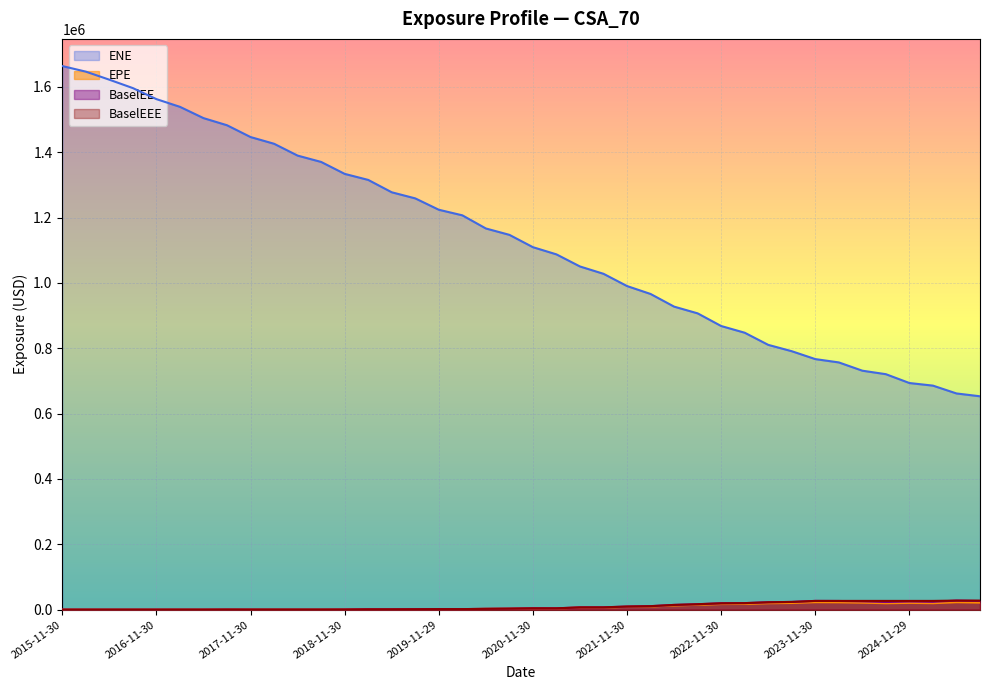

List the labels in order of BaselEE value, largest first.

2025-05-30, 2023-11-30, 2024-02-29, 2025-08-29, 2024-05-31, 2024-11-29, 2025-02-28, 2023-08-31, 2024-08-30, 2023-05-31, 2023-02-28, 2022-11-30, 2022-08-31, 2022-05-31, 2022-02-28, 2021-11-30, 2021-08-31, 2021-05-28, 2020-11-30, 2021-02-26, 2020-08-28, 2020-05-29, 2020-02-28, 2019-11-29, 2019-08-30, 2019-02-28, 2019-05-31, 2018-11-30, 2017-08-31, 2017-02-28, 2017-05-31, 2015-11-30, 2016-02-29, 2016-05-31, 2016-08-31, 2016-11-30, 2017-11-30, 2018-02-28, 2018-05-31, 2018-08-31